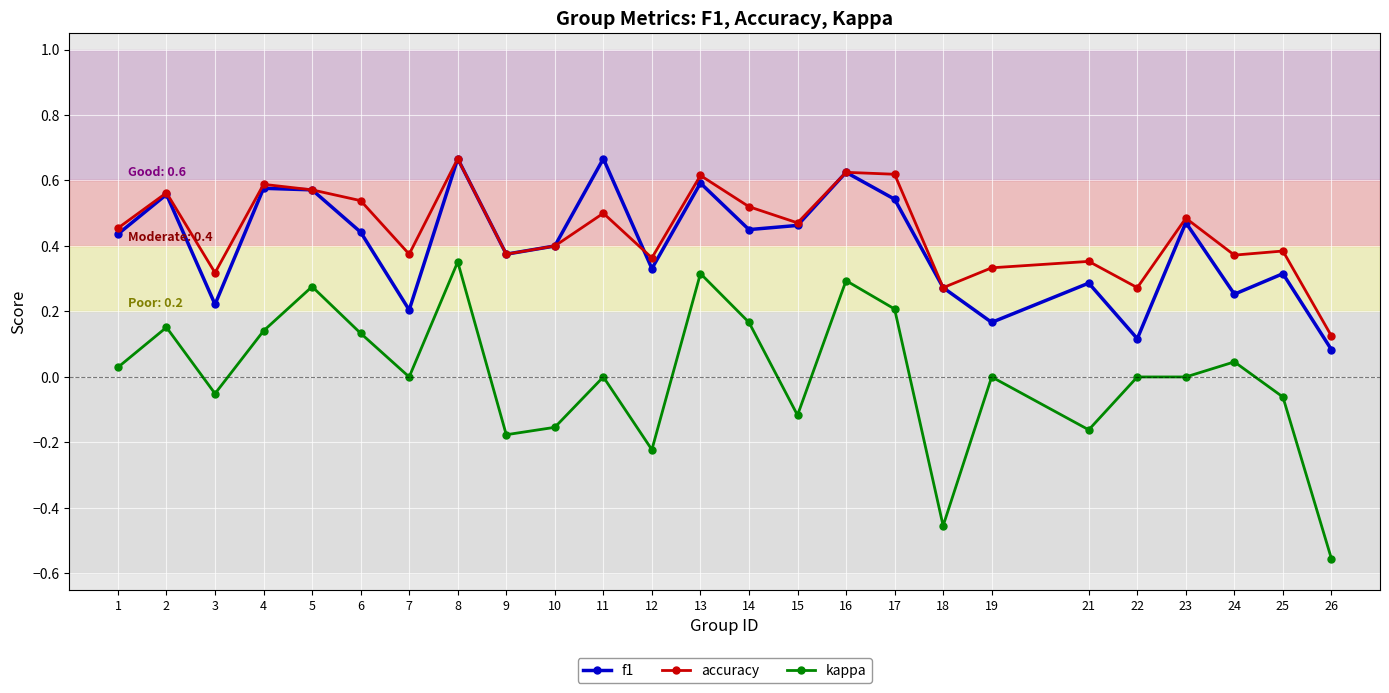

The accuracy series shows 0.4 at 18. True or false?

False